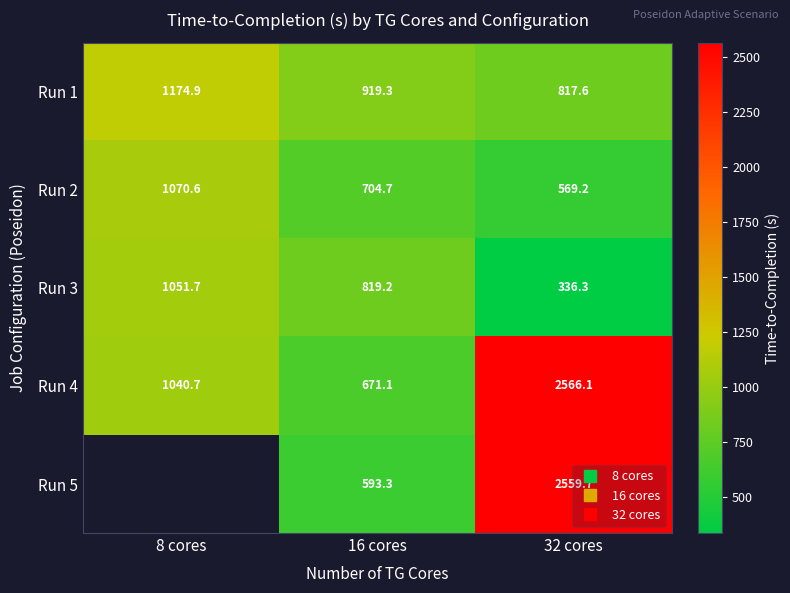

Is the value of Run 4 at 16 cores greater than the value of Run 2 at 32 cores?

Yes